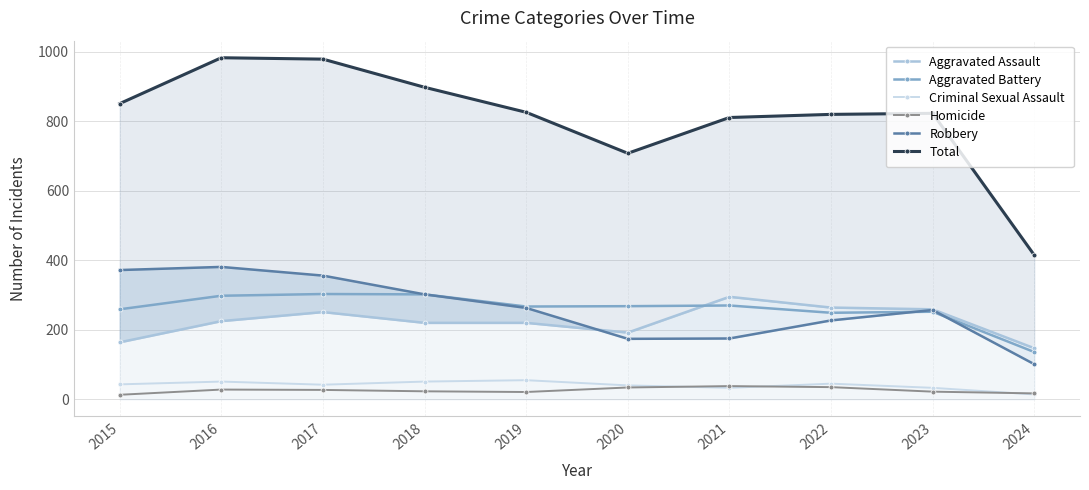

What is the sum of all Homicide values?

258